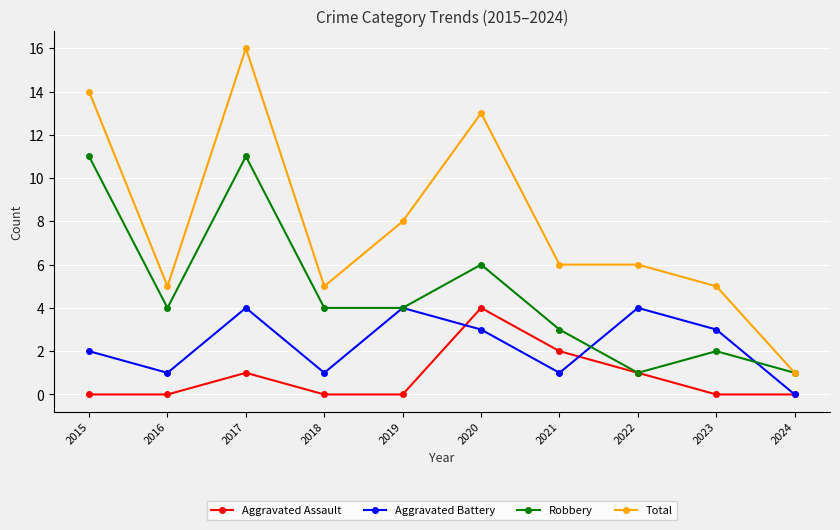

Between 2016 and 2021, which series saw the biggest shift?

Aggravated Assault